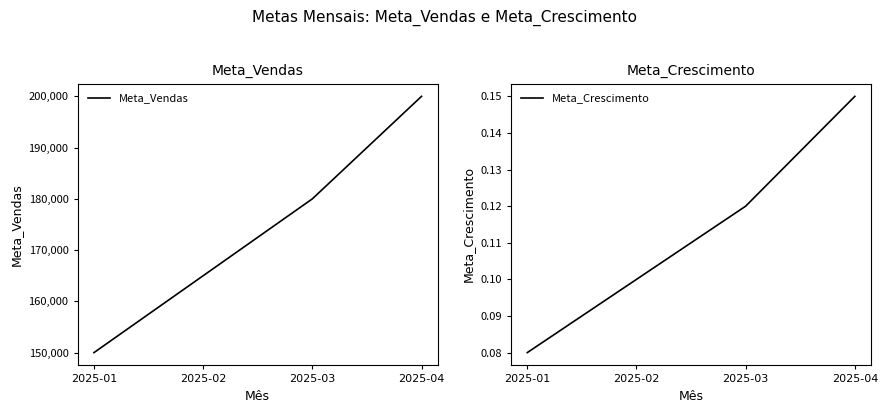

Does the chart have visible grid lines?

No